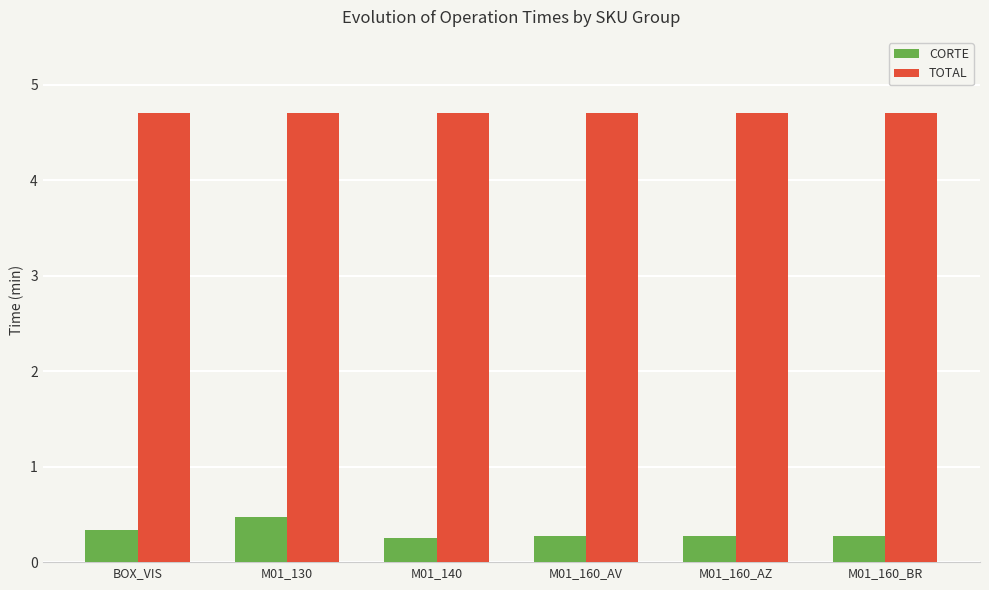

Between M01_130 and M01_160_BR, which series saw the biggest shift?

CORTE